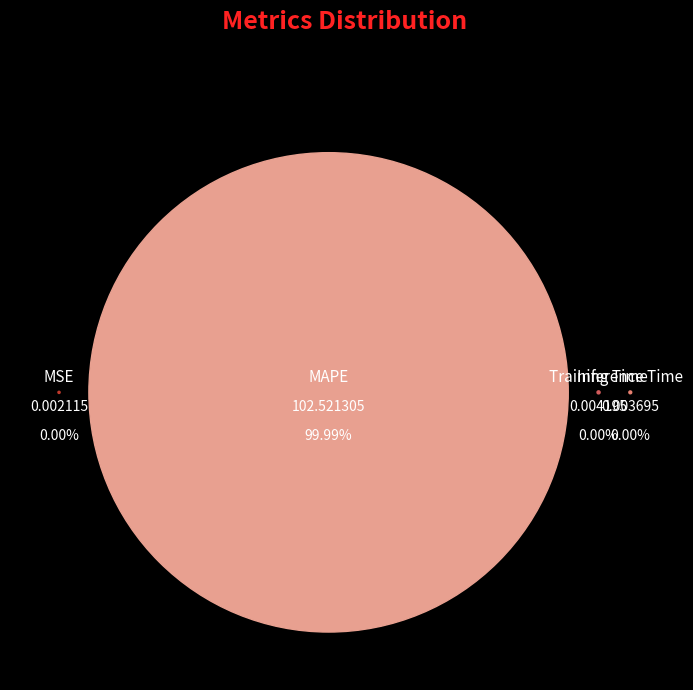

Is it true that MAPE is 88% of the pie?

False